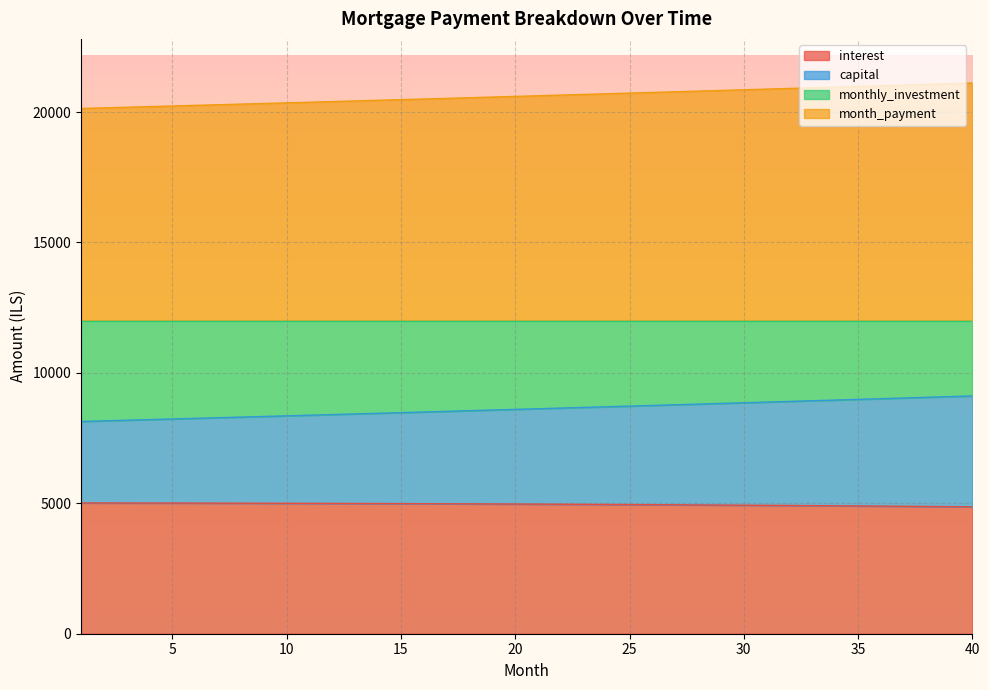

Which series has the largest range (max minus min)?

capital